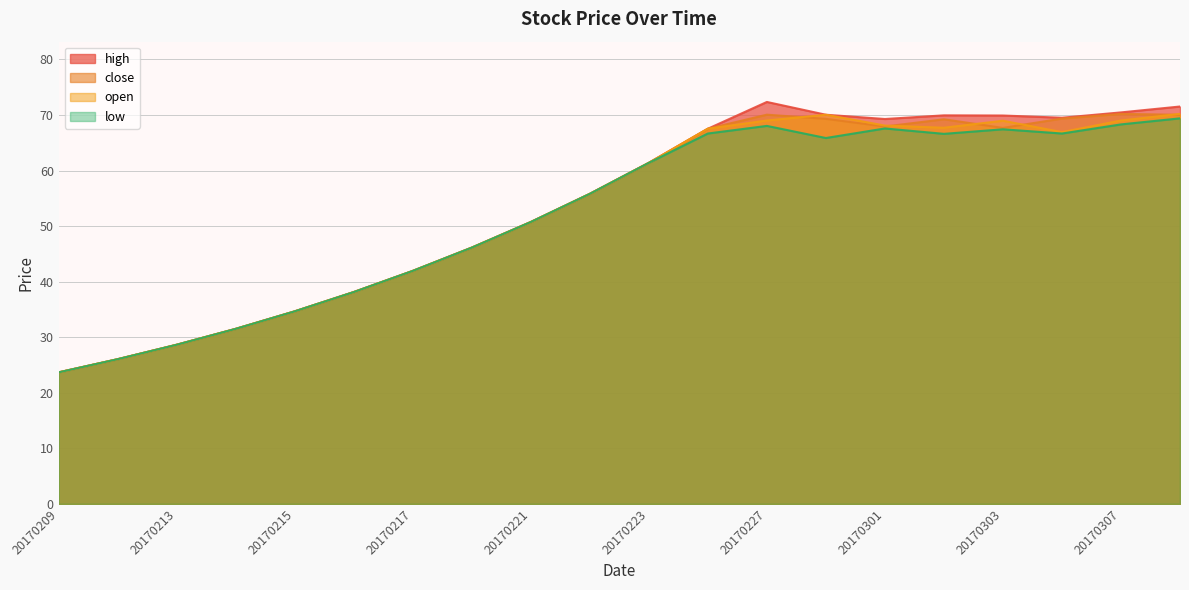

True or false: low and high intersect in this chart.

False